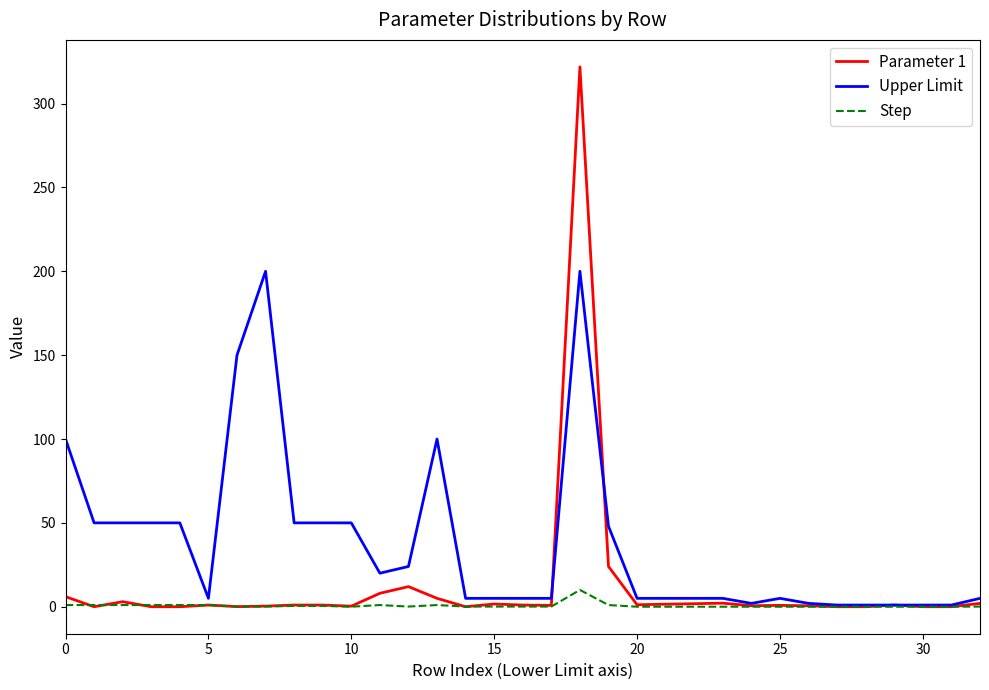

List the series in order of their overall mean, lowest first.

Step, Parameter 1, Upper Limit